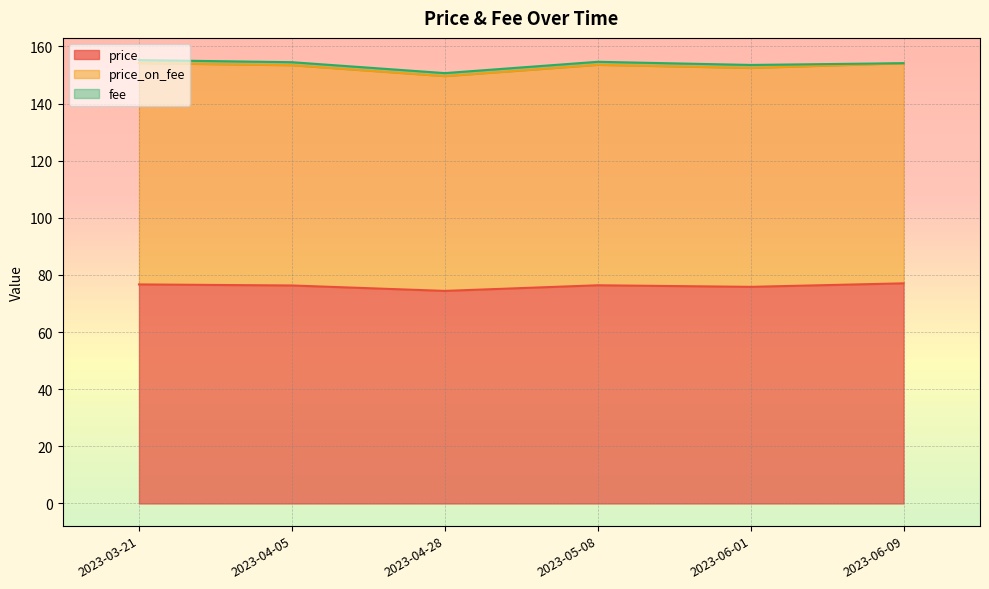

The value of price at 2023-05-08 is 24.5. True or false?

False